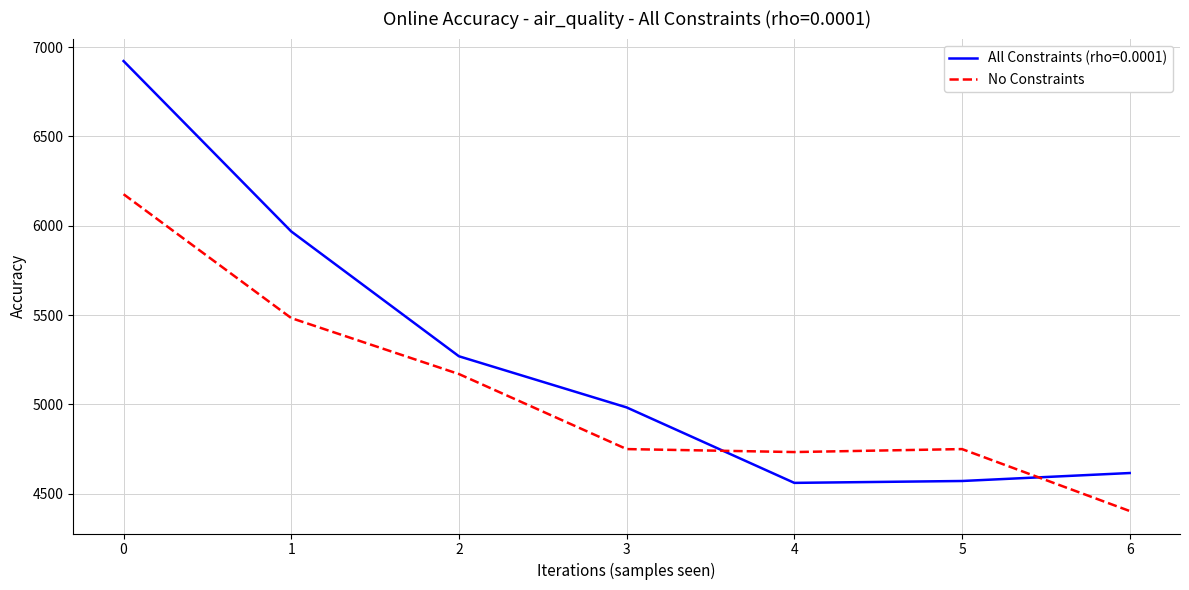

What is the spread (max minus min) of values at 6?

212.6